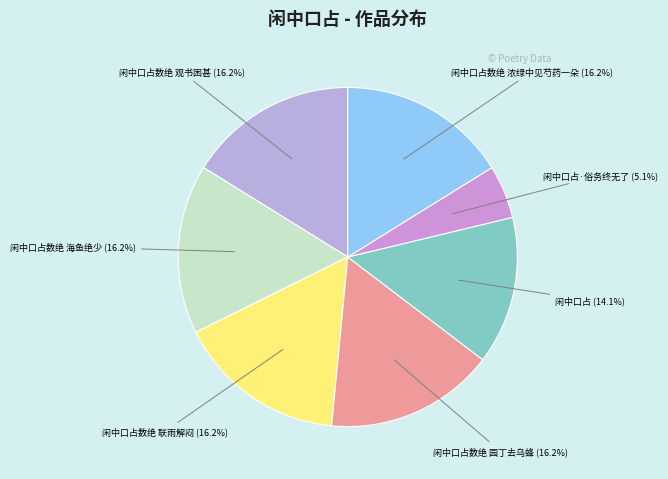

What percentage do 闲中口占数绝 联雨解闷 and 闲中口占数绝 园丁去乌蜂 together represent?

32.3%